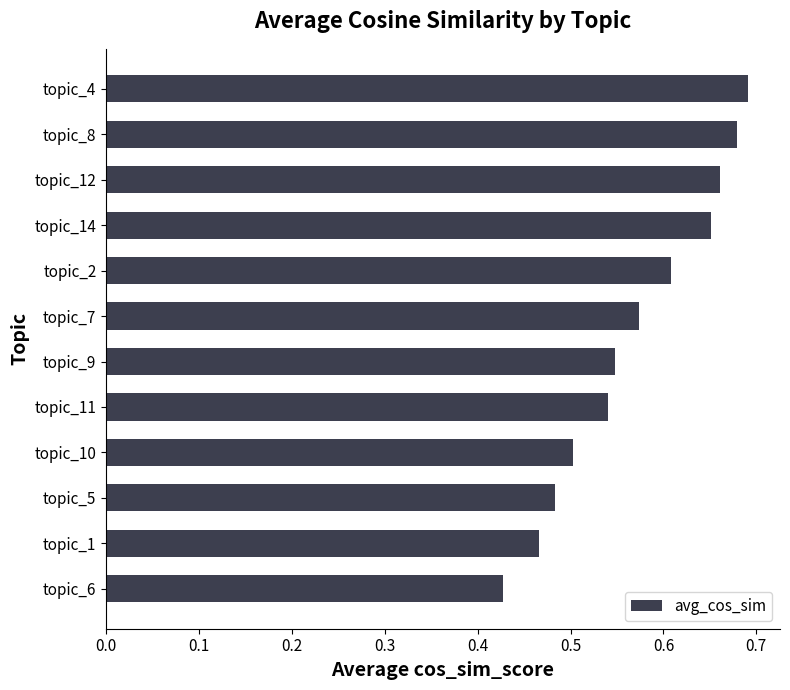

How many bars are there in total?

12